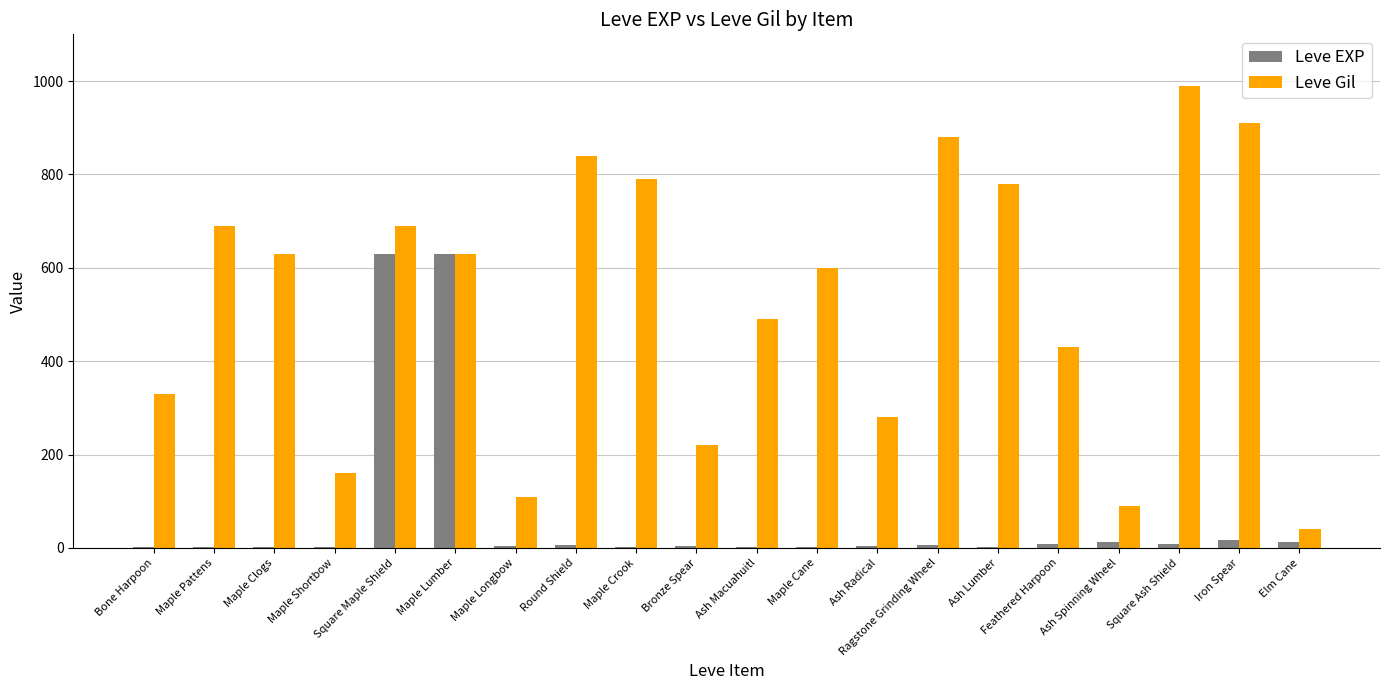

What is the maximum value for Leve EXP?

630